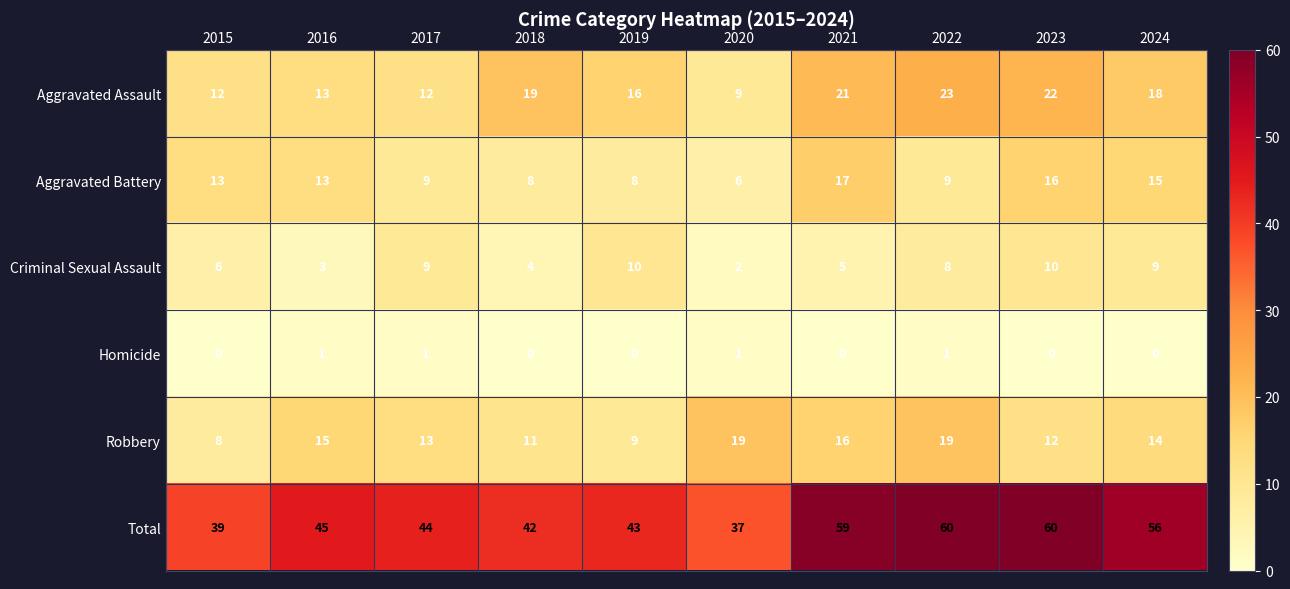

How many values in the Robbery series are below 14?

5